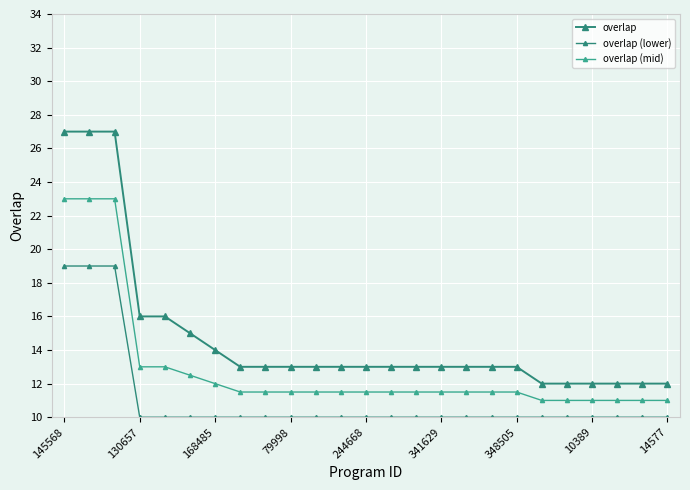

Which series has the largest range (max minus min)?

overlap